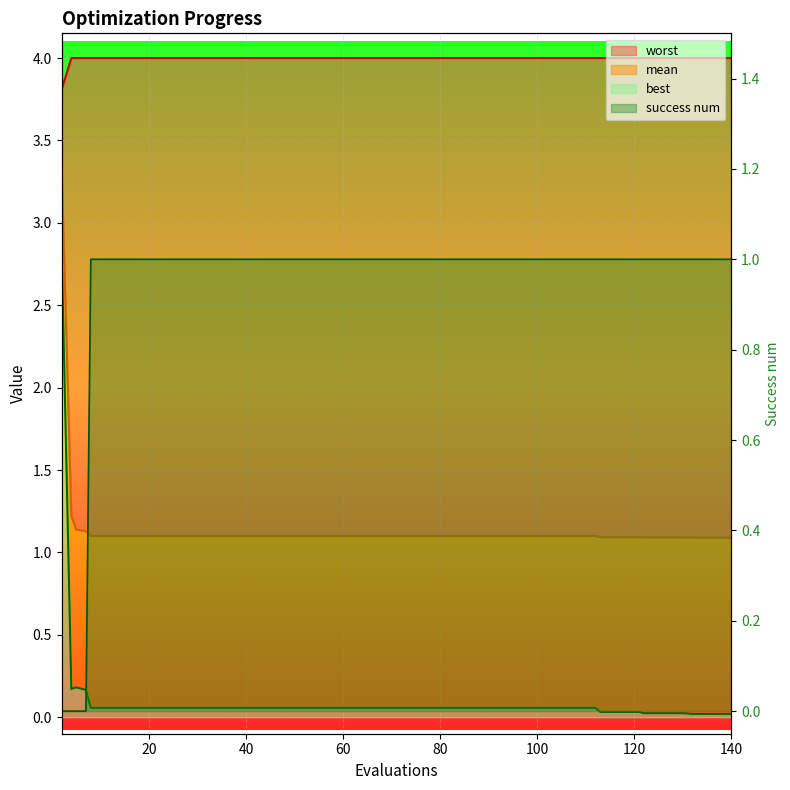

Which series has the largest total across all categories?

worst